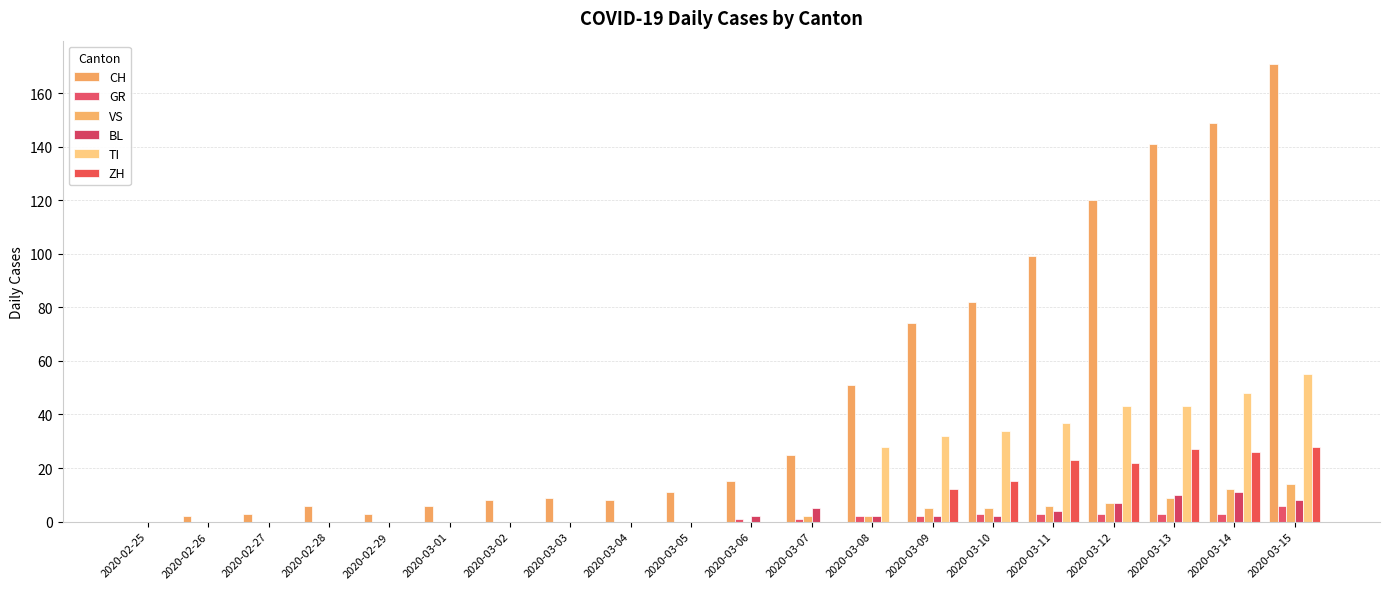

How many positive values does the CH series have?

19